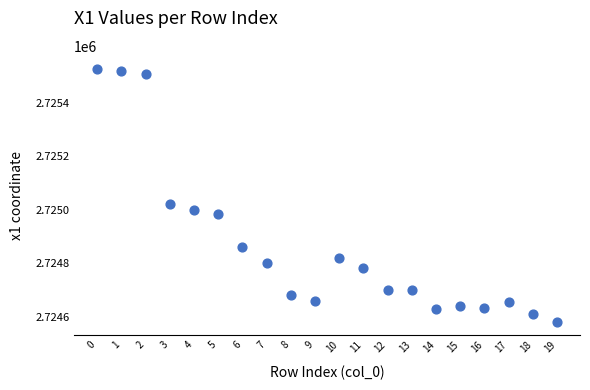

What is the range of Y values (max minus min)?

947.2